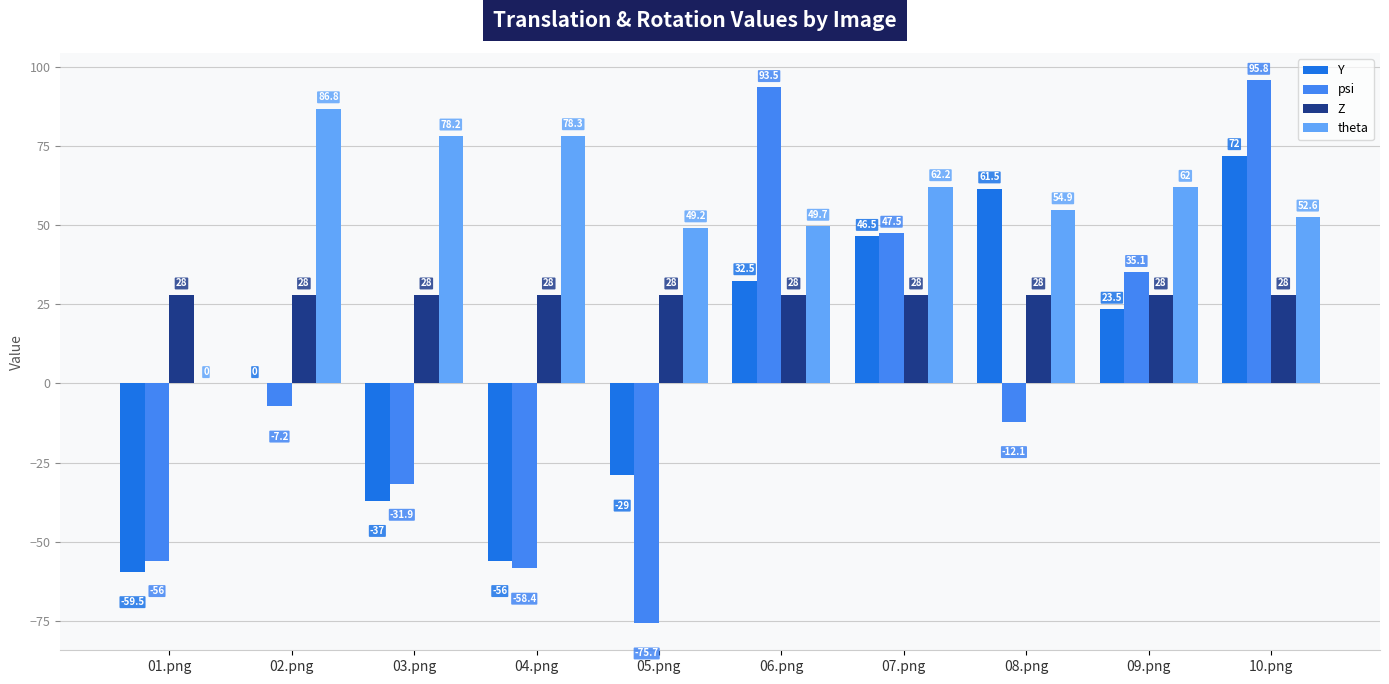

What is the sum of the psi values at 10.png and 01.png?

39.8